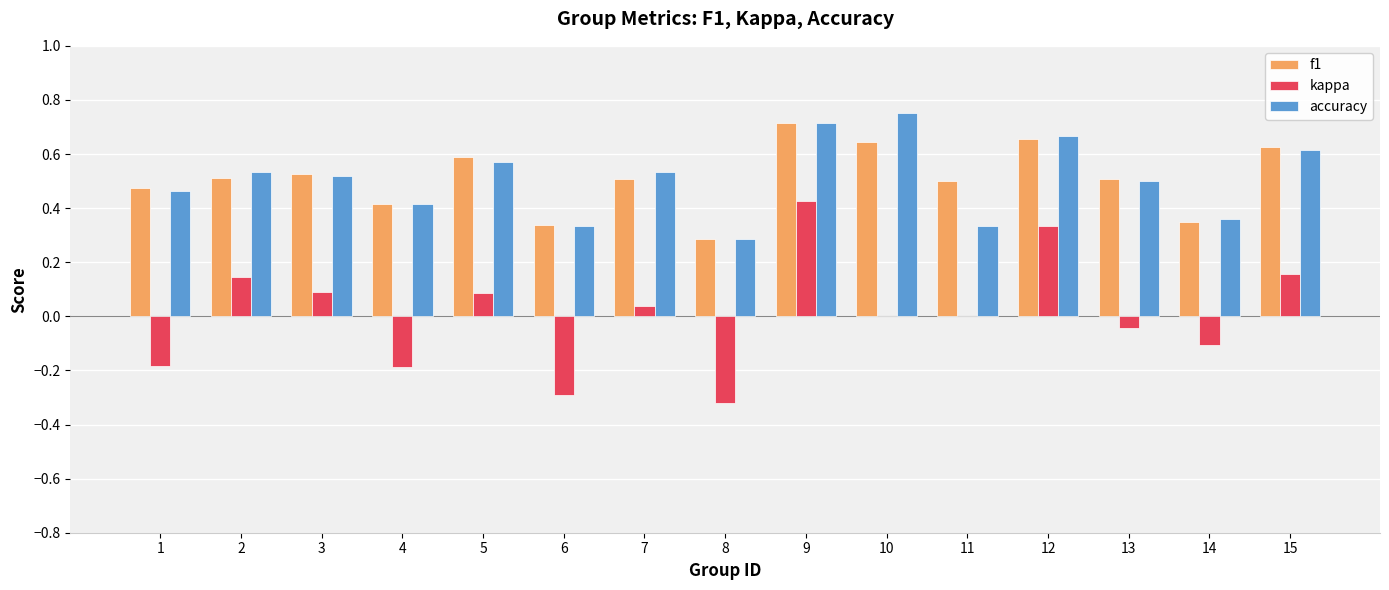

What is the total value across all series at 10?

1.4